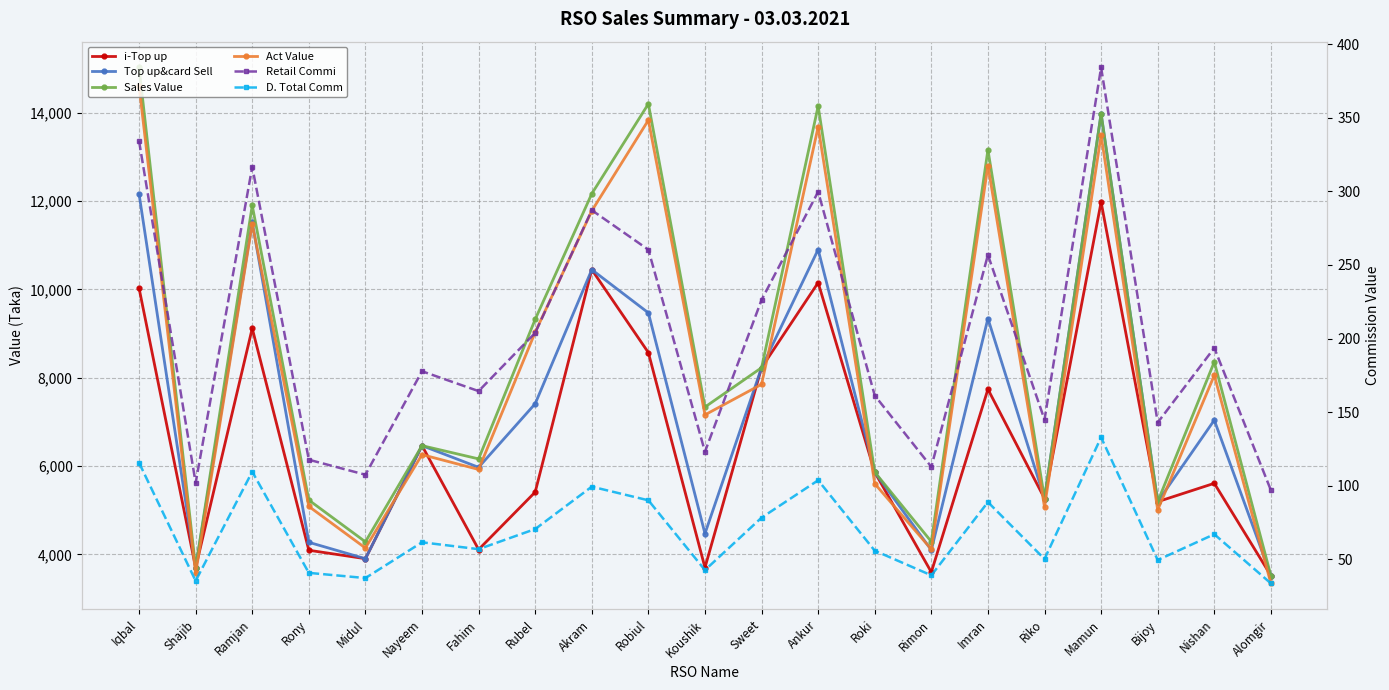

True or false: Retail Commi has more than 2 interior local peaks.

True